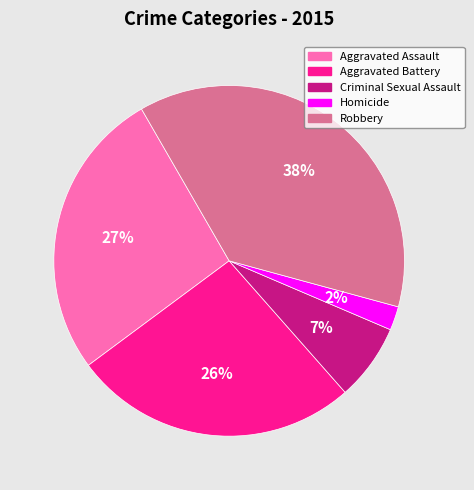

What percentage is the Aggravated Battery slice, to the nearest percent?

26%